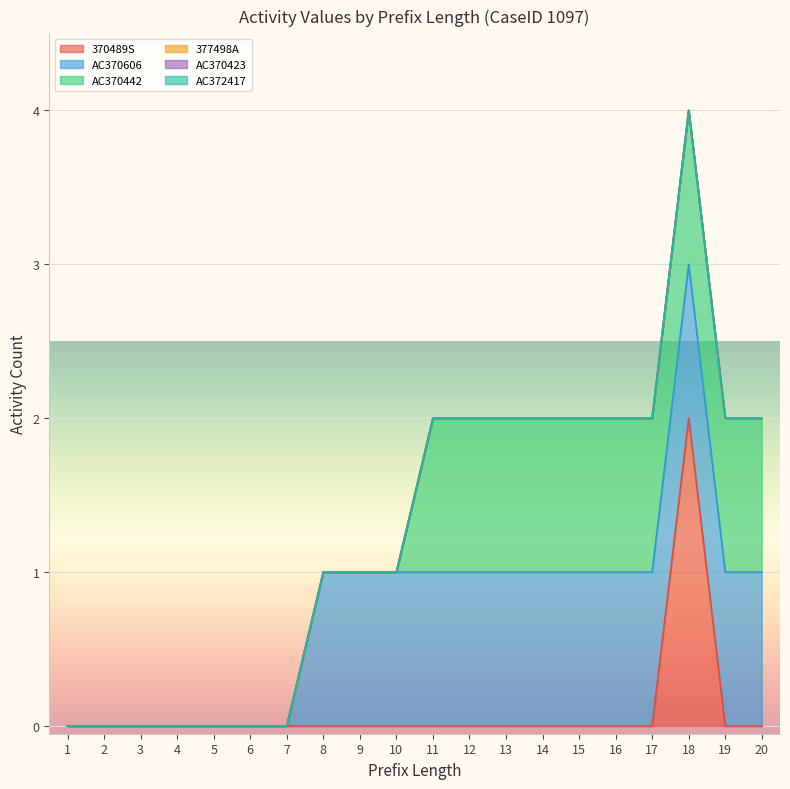

At which category does the chart reach its peak across all series?

18